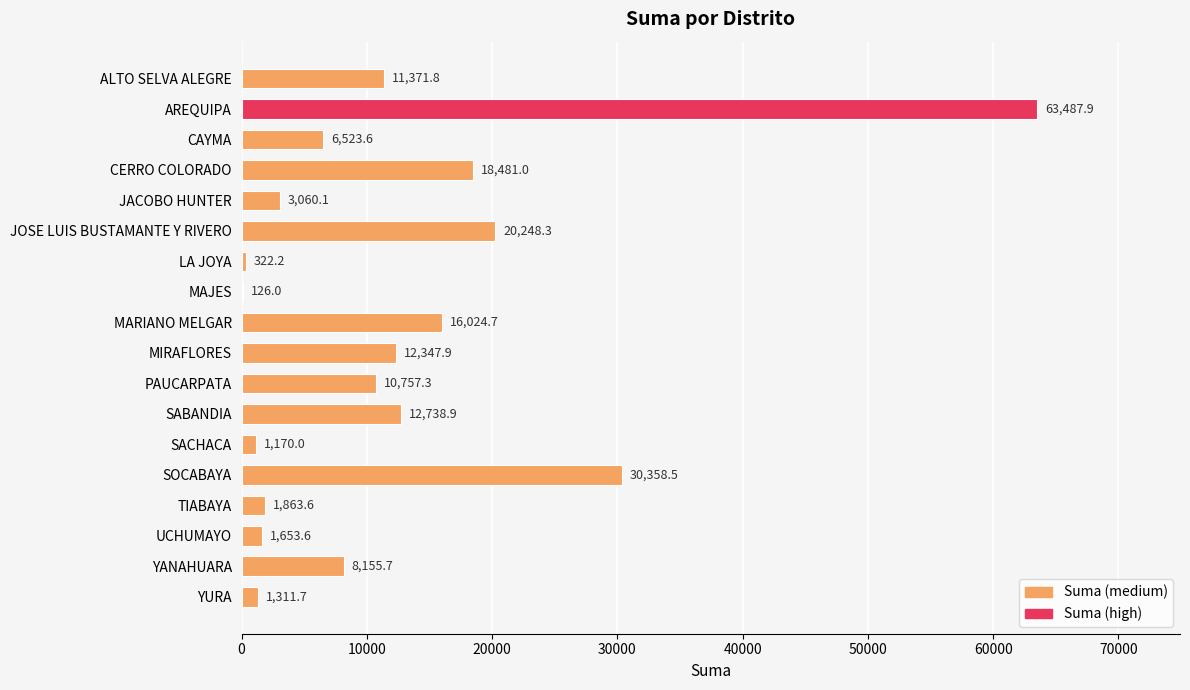

The value at ALTO SELVA ALEGRE is 11371.8. True or false?

True